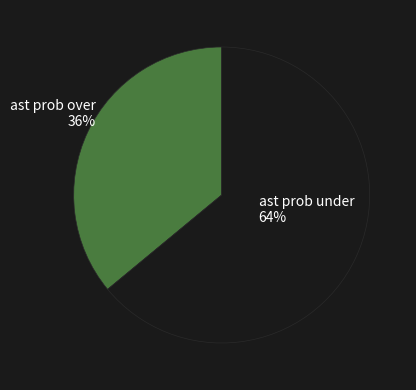

Which category has the biggest portion of the pie?

ast prob under